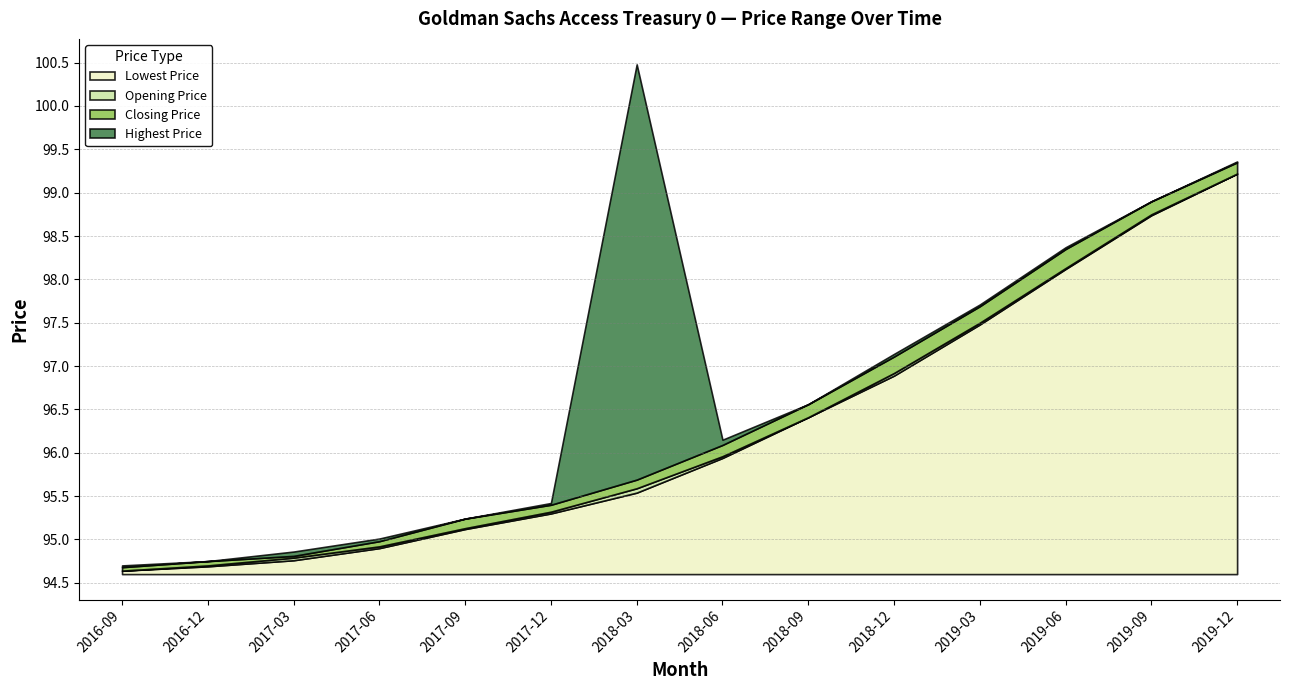

What is the spread (max minus min) of values at 2019-03?

0.2